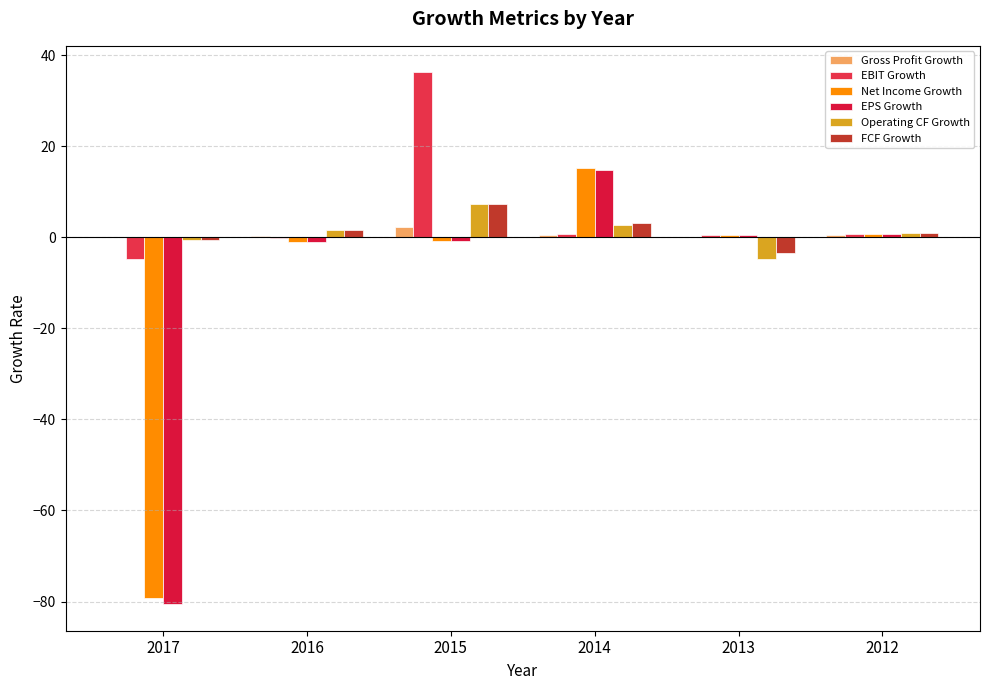

What is the difference between the second highest and second lowest values in the Gross Profit Growth series?

0.5